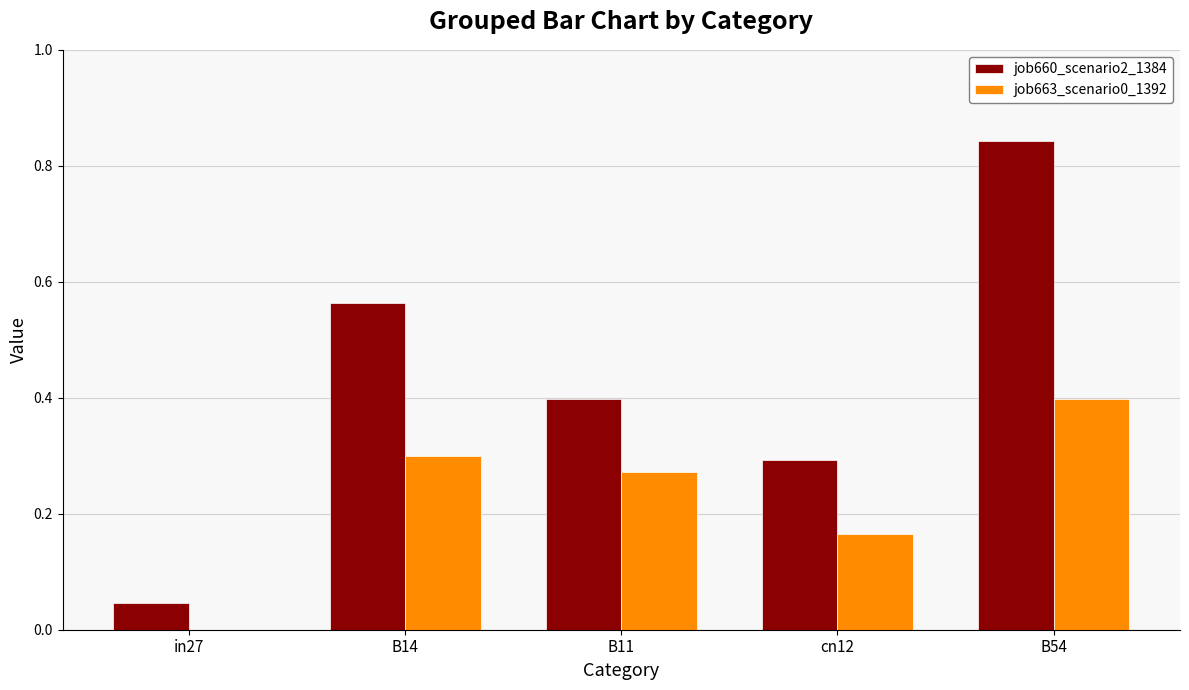

How many groups of bars are there?

5